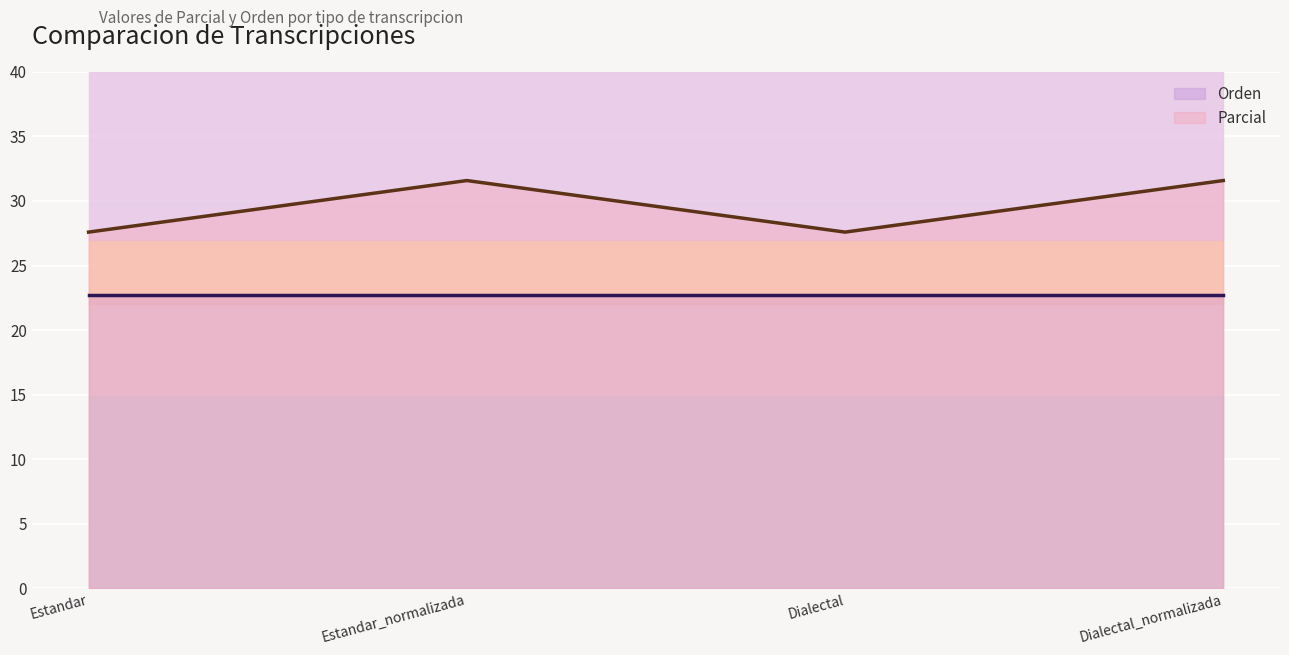

How many interior local peaks (higher than both neighbors) does the data have?

1